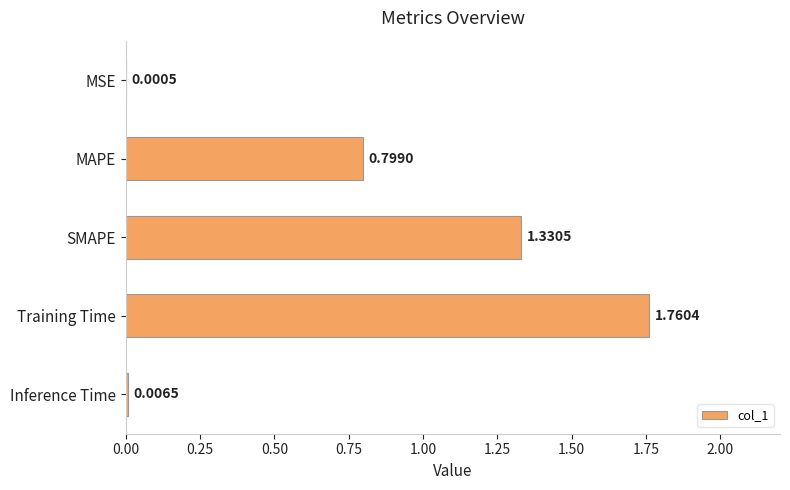

Which label corresponds to the largest value in the chart?

Training Time